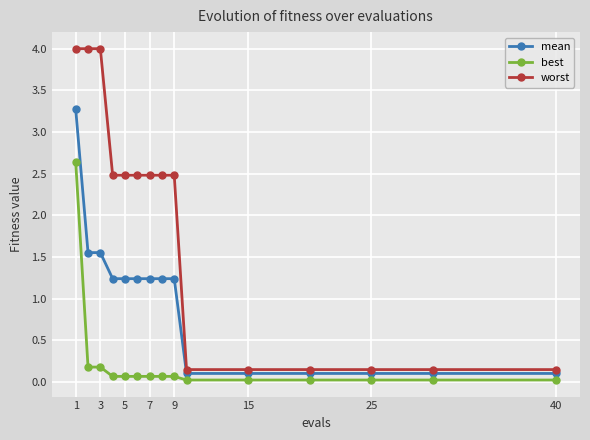

True or false: worst and mean intersect in this chart.

False